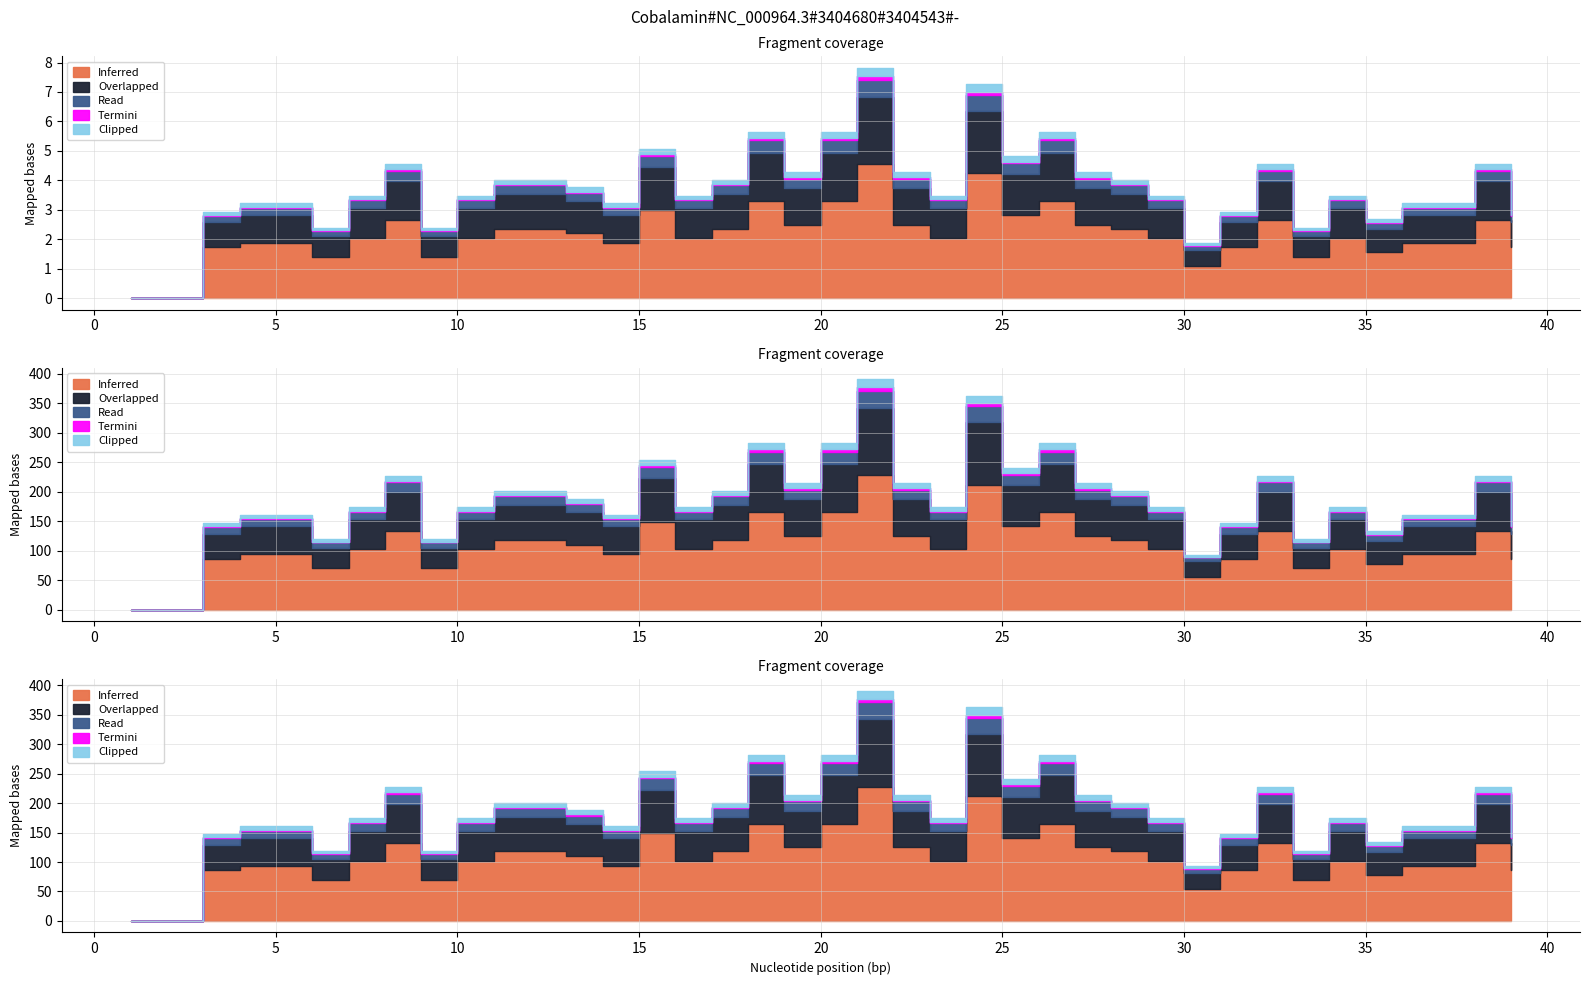

How many values in Clipped are above zero?

37